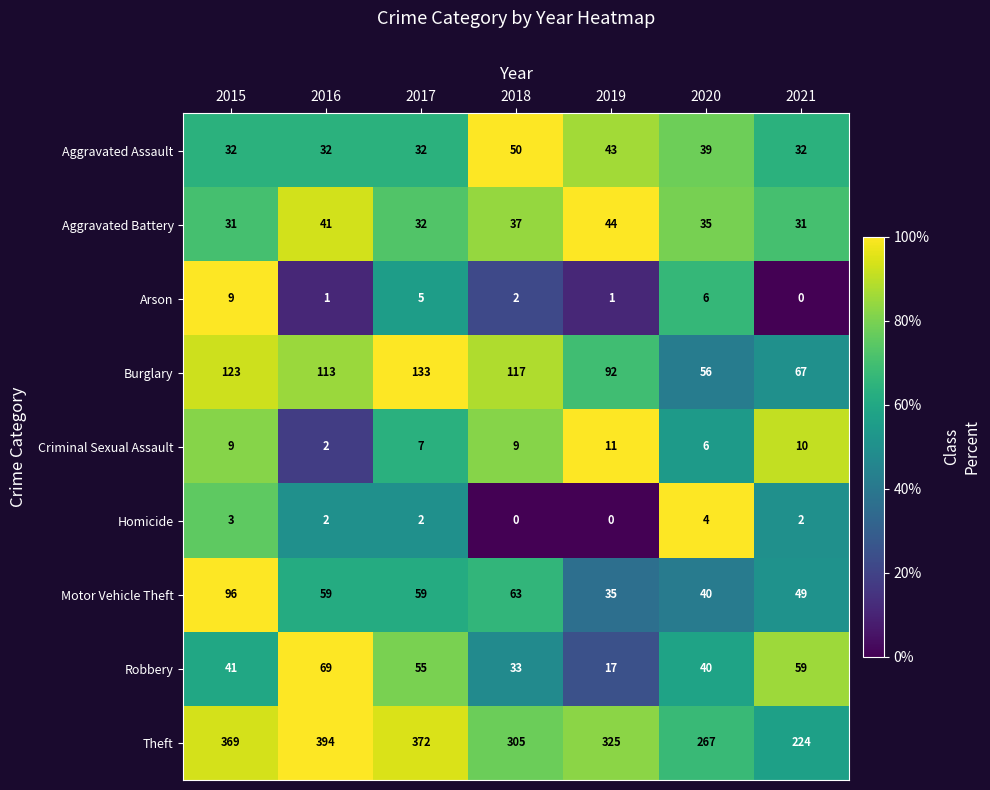

What is the total value across all series at 2019?

568